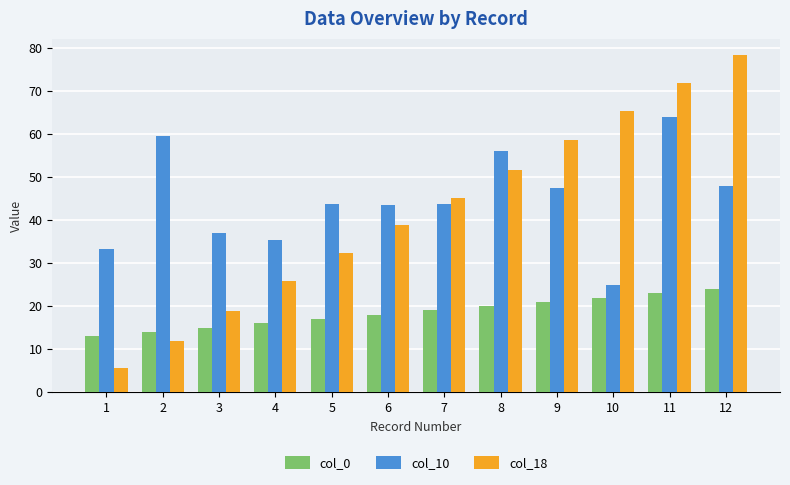

What is the average value of the col_0 series?

18.5